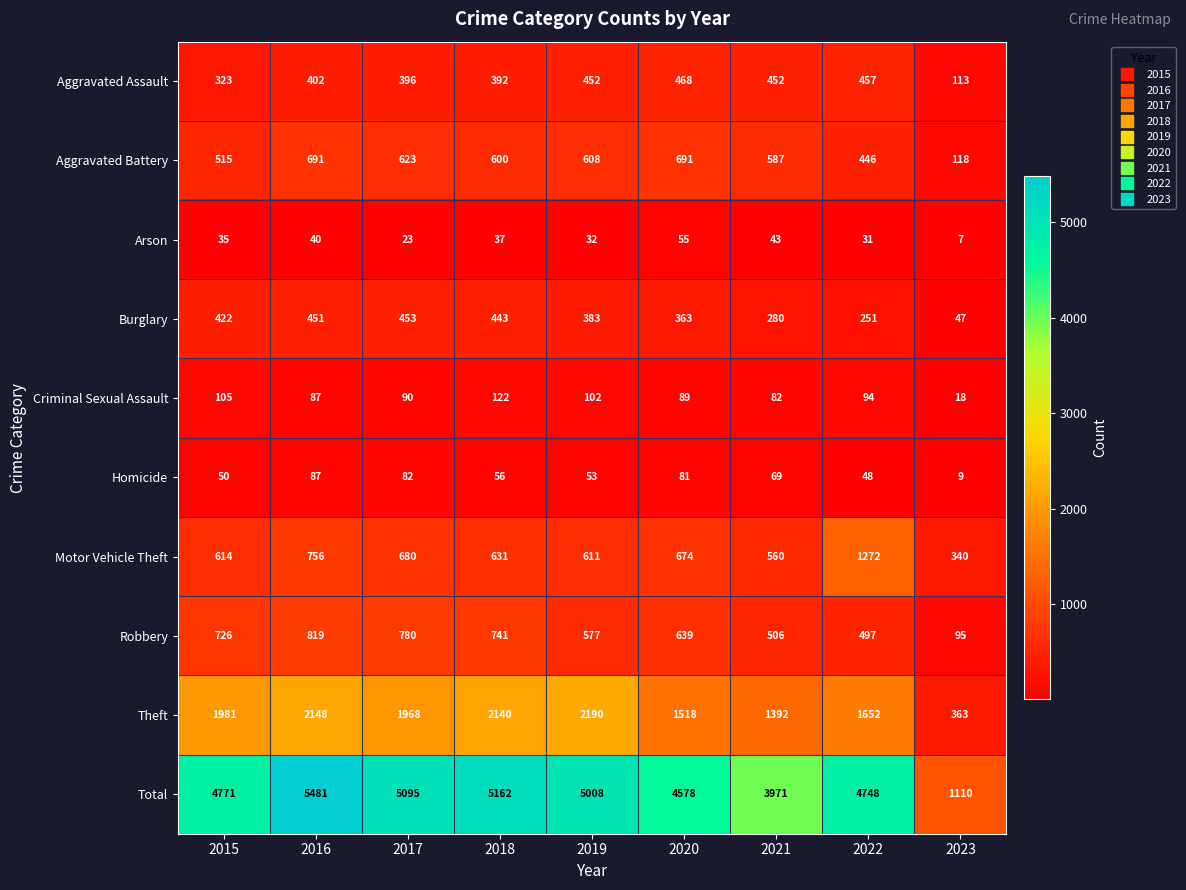

Read the Total value at 2023.

1110